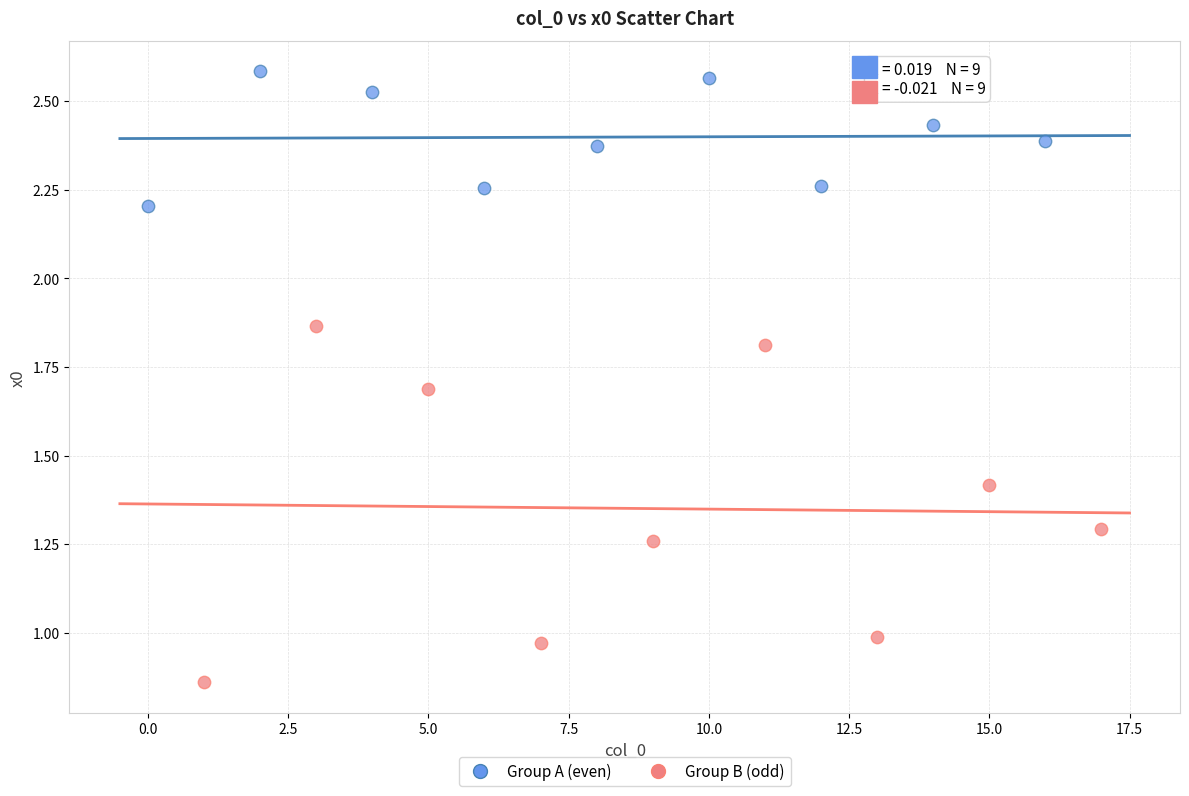

Which series has the widest spread of Y values?

Group B (odd)